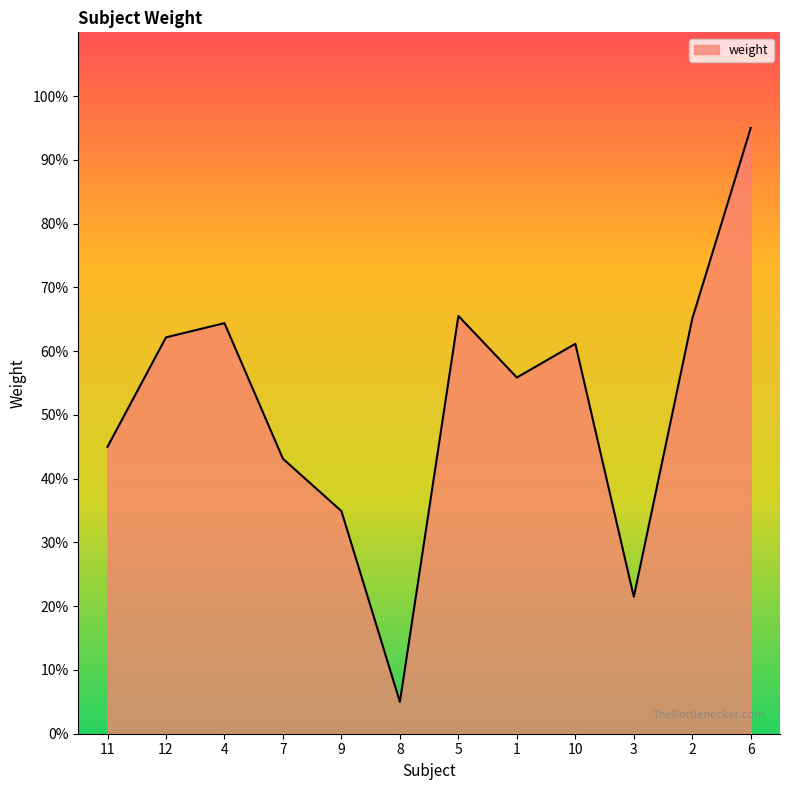

What value does the data have at 11?

45.0